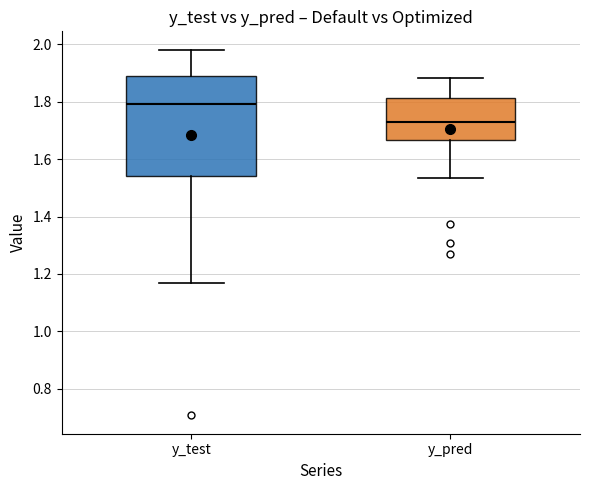

Reading left to right, read every box against the y-axis: the position of its median line, the range the box covers, and the ends of its whiskers. The values are not printed on the chart, so give them approximately, as read against the axis.

y_test: median 1.80, box 1.54 to 1.90, whiskers 1.16 to 1.98
y_pred: median 1.74, box 1.66 to 1.82, whiskers 1.54 to 1.88